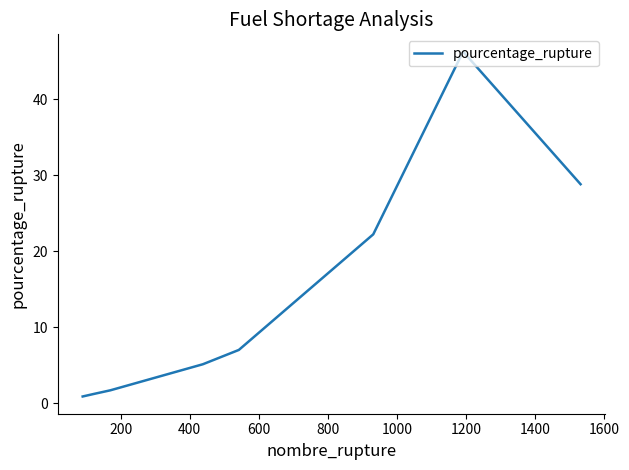

What is the maximum value shown in the chart?

46.3